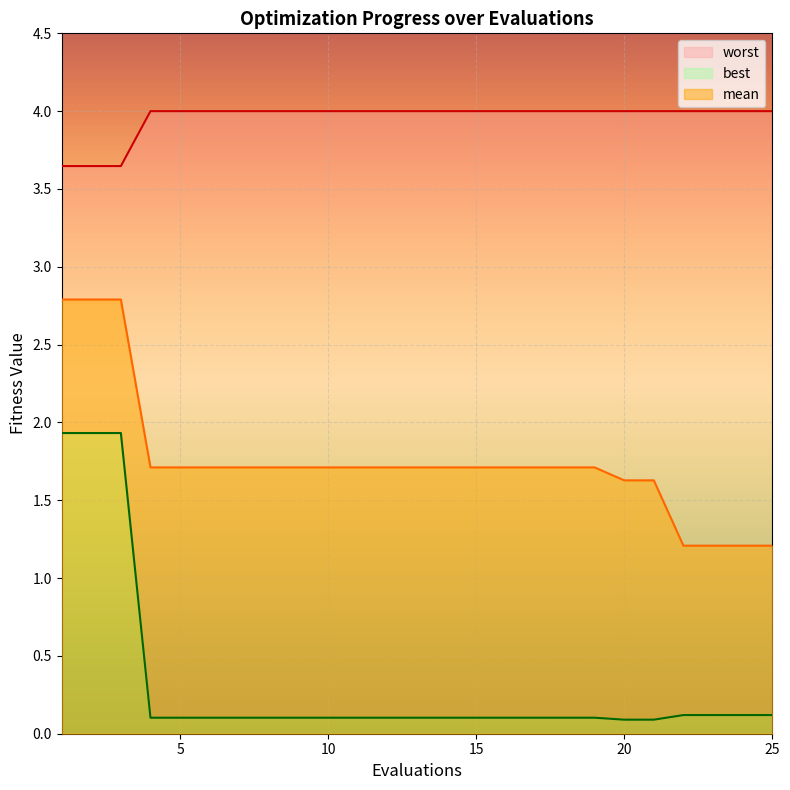

What is the value of the mean point at the 12th from the left?

1.7